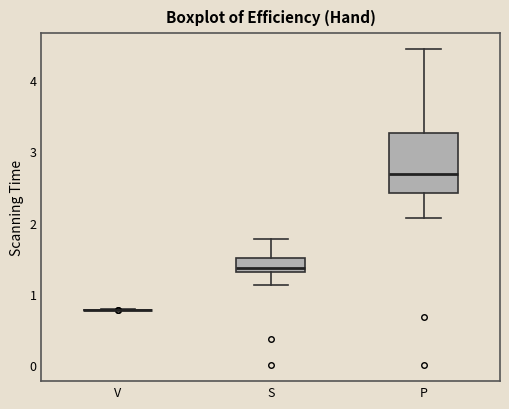

Reading left to right, transcribe this box plot: for each box, give where its median line is, the range the box spans, and where its two whiskers end, as read against the y-axis. The values are not printed on the chart, so give them approximately, as read against the axis.

V: box collapsed to a line at 0.8, whiskers 0.8 to 0.8
S: median 1.4, box 1.3 to 1.5, whiskers 1.1 to 1.8
P: median 2.7, box 2.4 to 3.3, whiskers 2.1 to 4.4